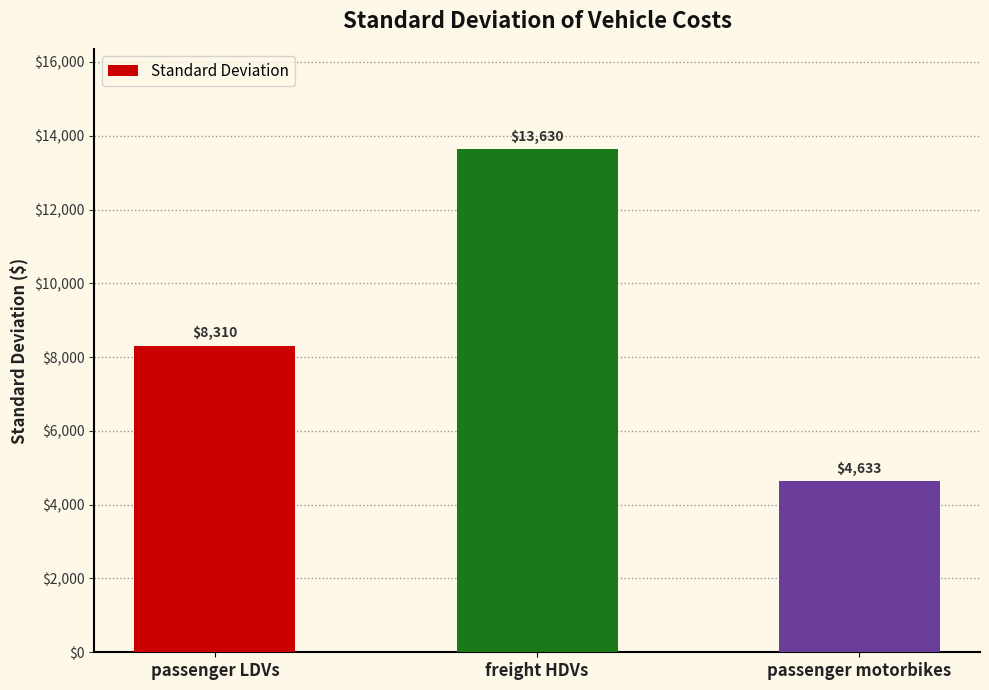

Count the number of categories in the chart.

3